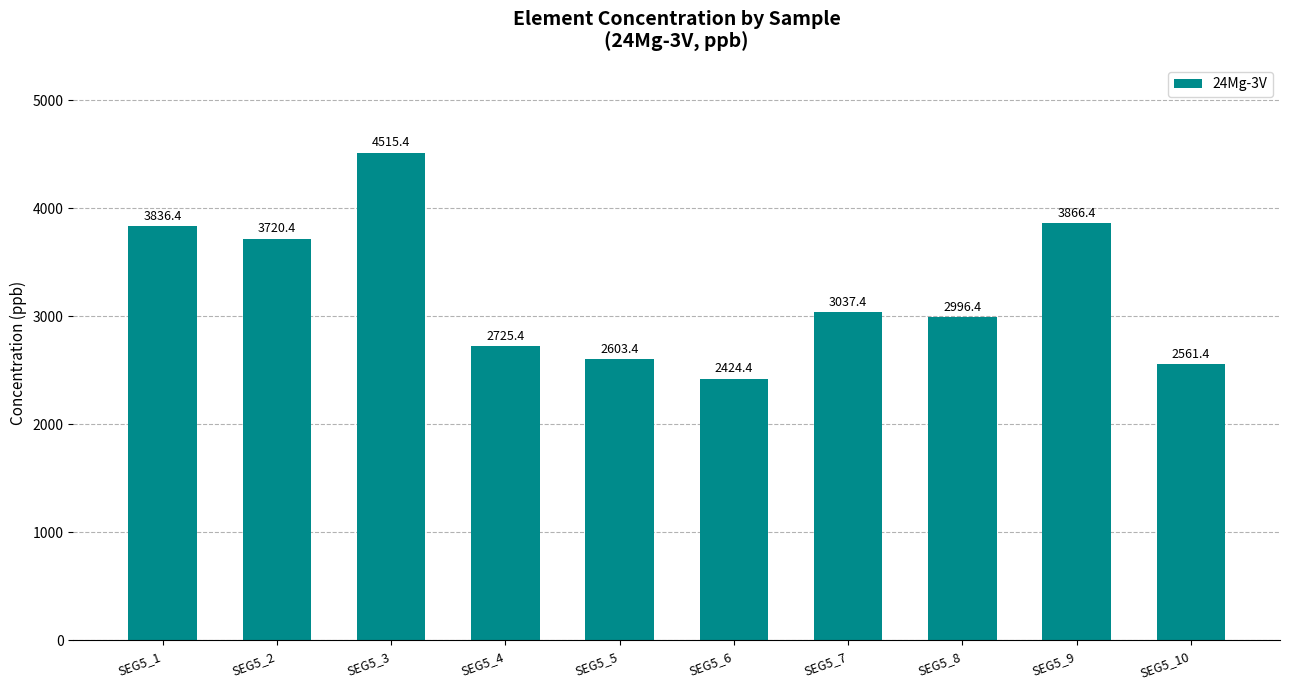

Rank the categories by value from highest to lowest.

SEG5_3, SEG5_9, SEG5_1, SEG5_2, SEG5_7, SEG5_8, SEG5_4, SEG5_5, SEG5_10, SEG5_6